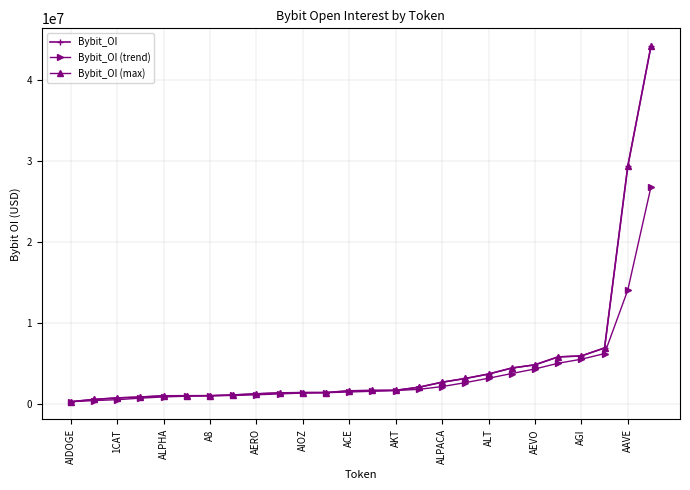

What is the sum of all Bybit_OI values?

130540782.0